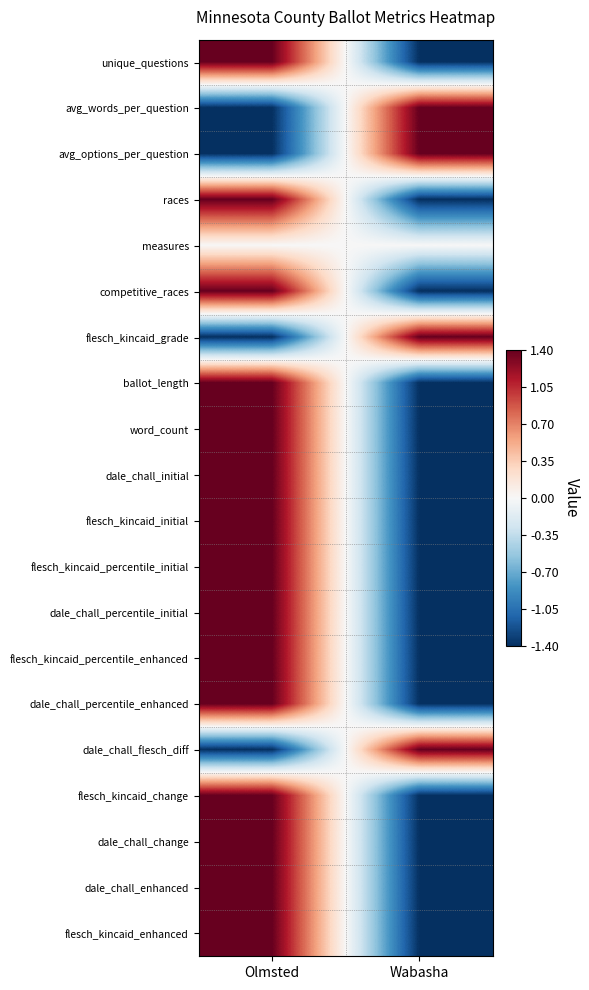

How many series are shown in this chart?

20